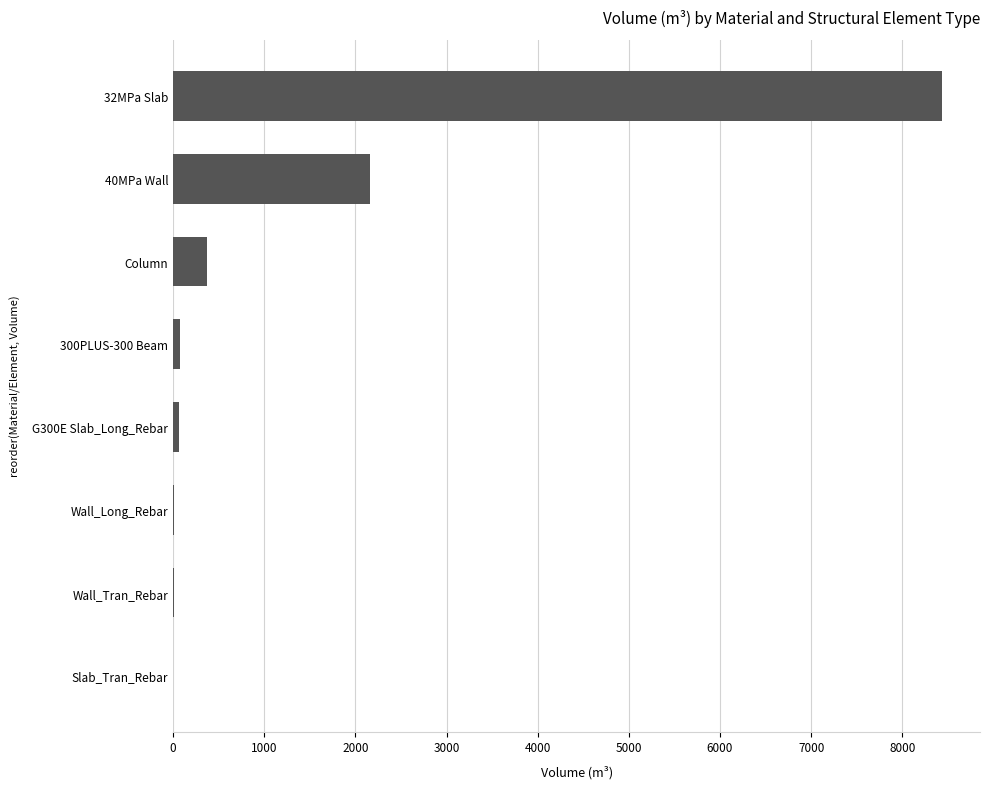

Approximately how many times larger is the value at 40MPa Wall compared to 32MPa Slab?

0.3